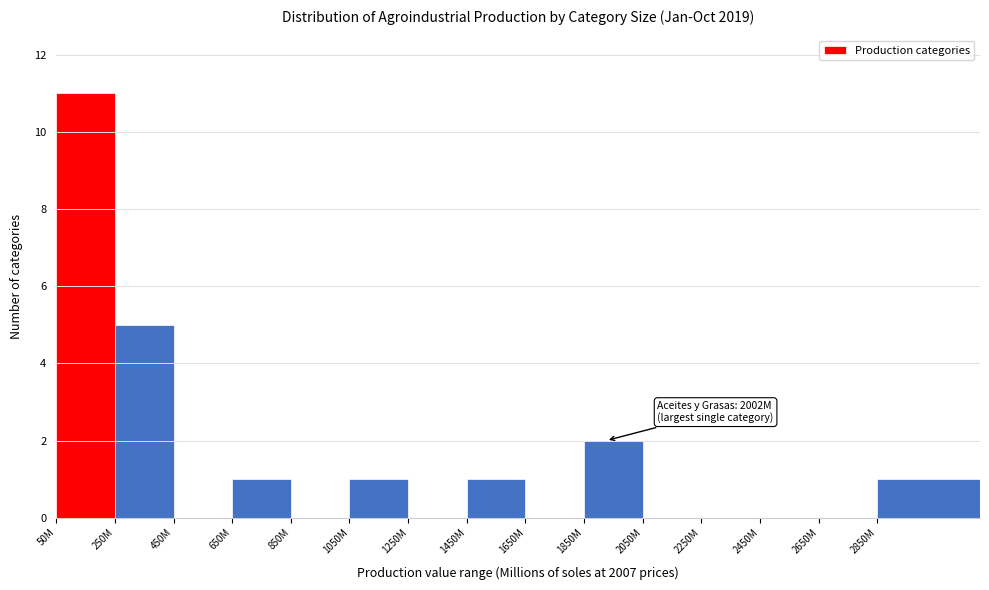

Reading left to right, transcribe all the data shown in this chart.

50M=11	250M=5	450M=0	650M=1	850M=0	1050M=1	1250M=0	1450M=1	1650M=0	1850M=2	2050M=0	2250M=0	2450M=0	2650M=0	2850M=1